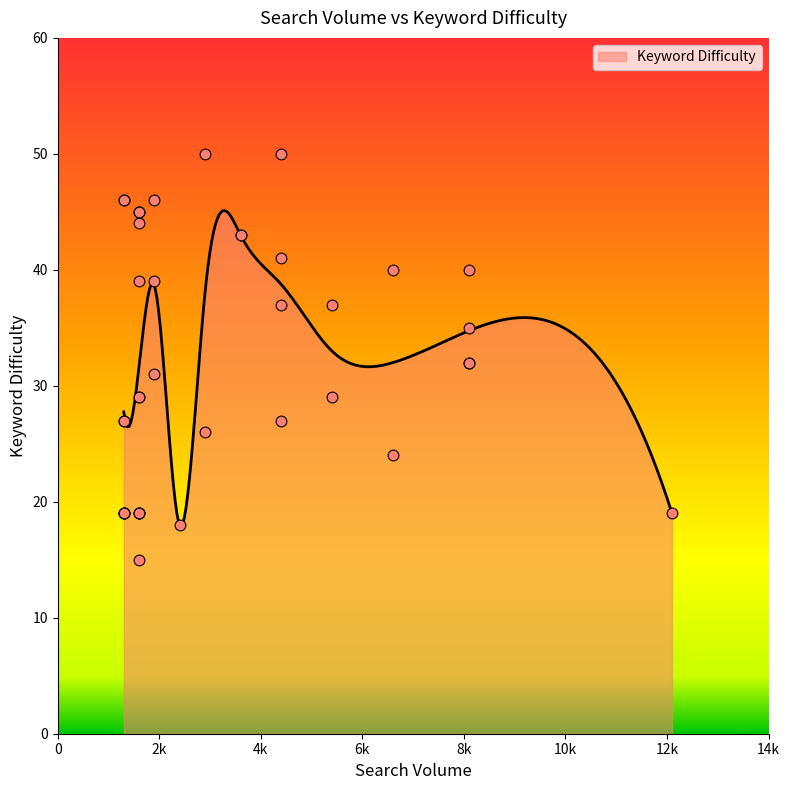

What is the highest value of the Keyword Difficulty series?

45.1